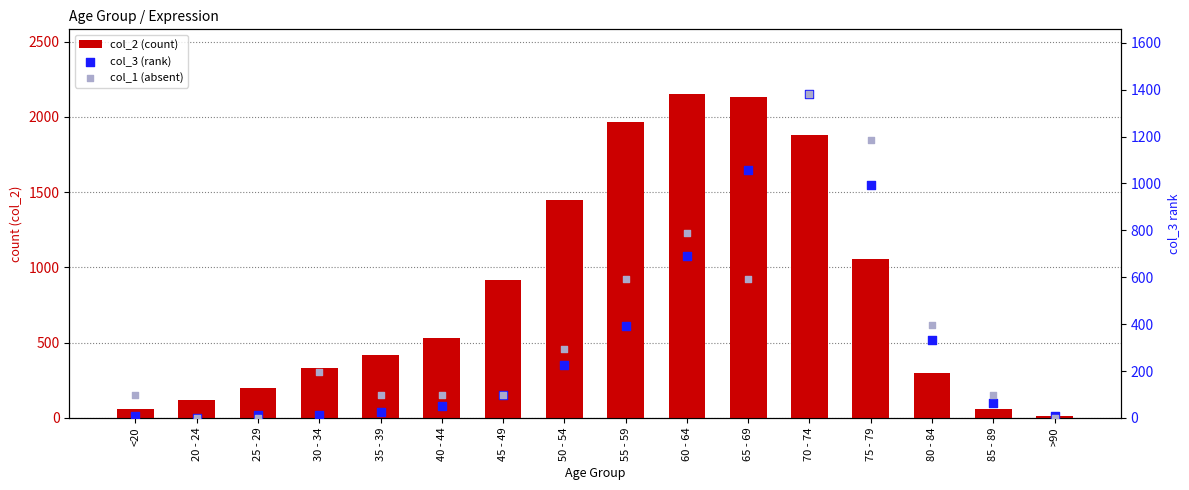

Which series has the largest total across all categories?

col_2 (count)